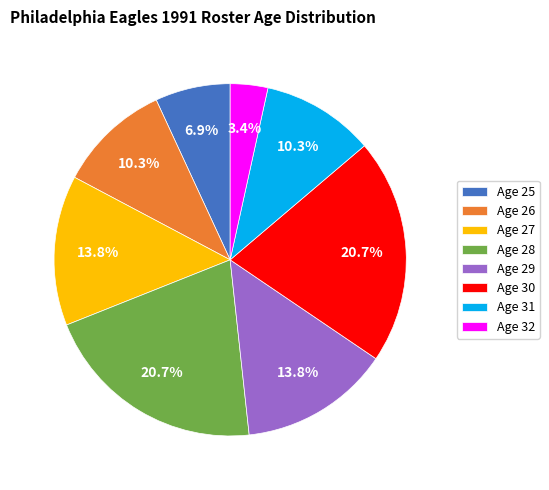

How many slices are in this pie chart?

8